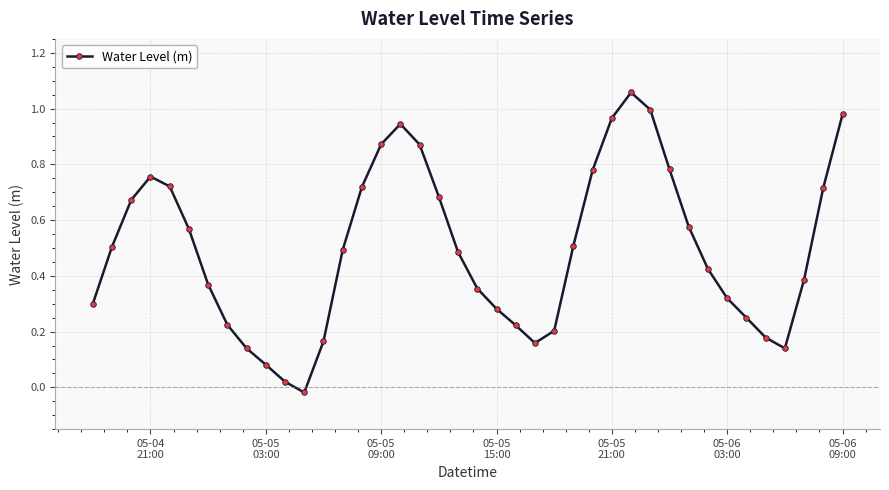

True or false: there are more than 2 points higher than both neighbors.

True